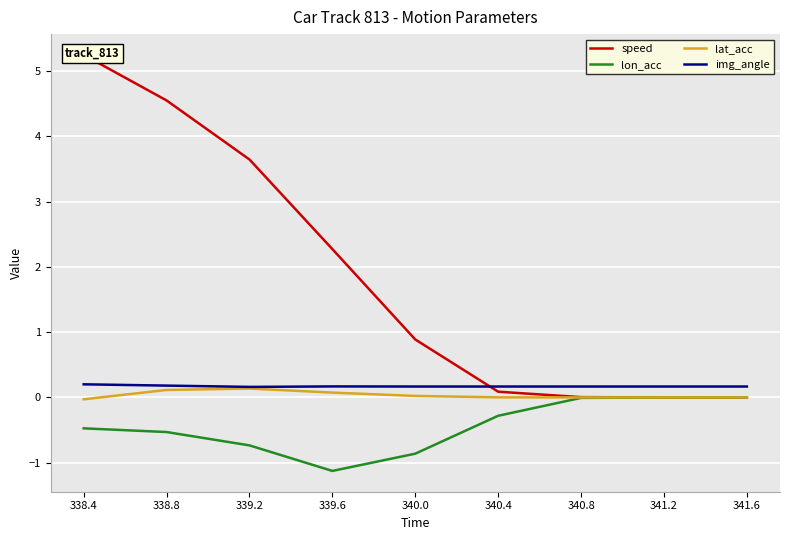

Reading left to right, list all the values displayed in this chart.

speed: 5.2	4.6	3.6	2.3	0.9	0.1	0.0	0.0	0.0
lon_acc: -0.5	-0.5	-0.7	-1.1	-0.9	-0.3	-0.0	-0.0	-0.0
lat_acc: -0.0	0.1	0.1	0.1	0.0	0.0	-0.0	-0.0	-0.0
img_angle: 0.2	0.2	0.2	0.2	0.2	0.2	0.2	0.2	0.2